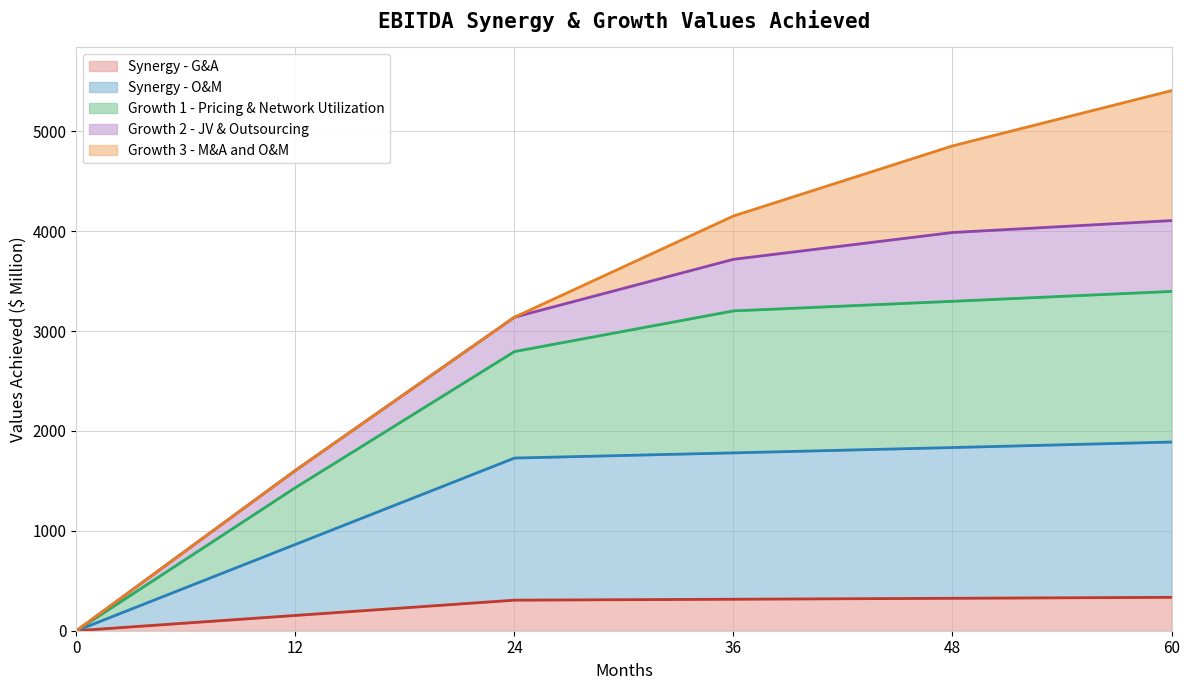

What is the difference between the Growth 1 - Pricing & Network Utilization (top) values at 0 and 60?

3396.4